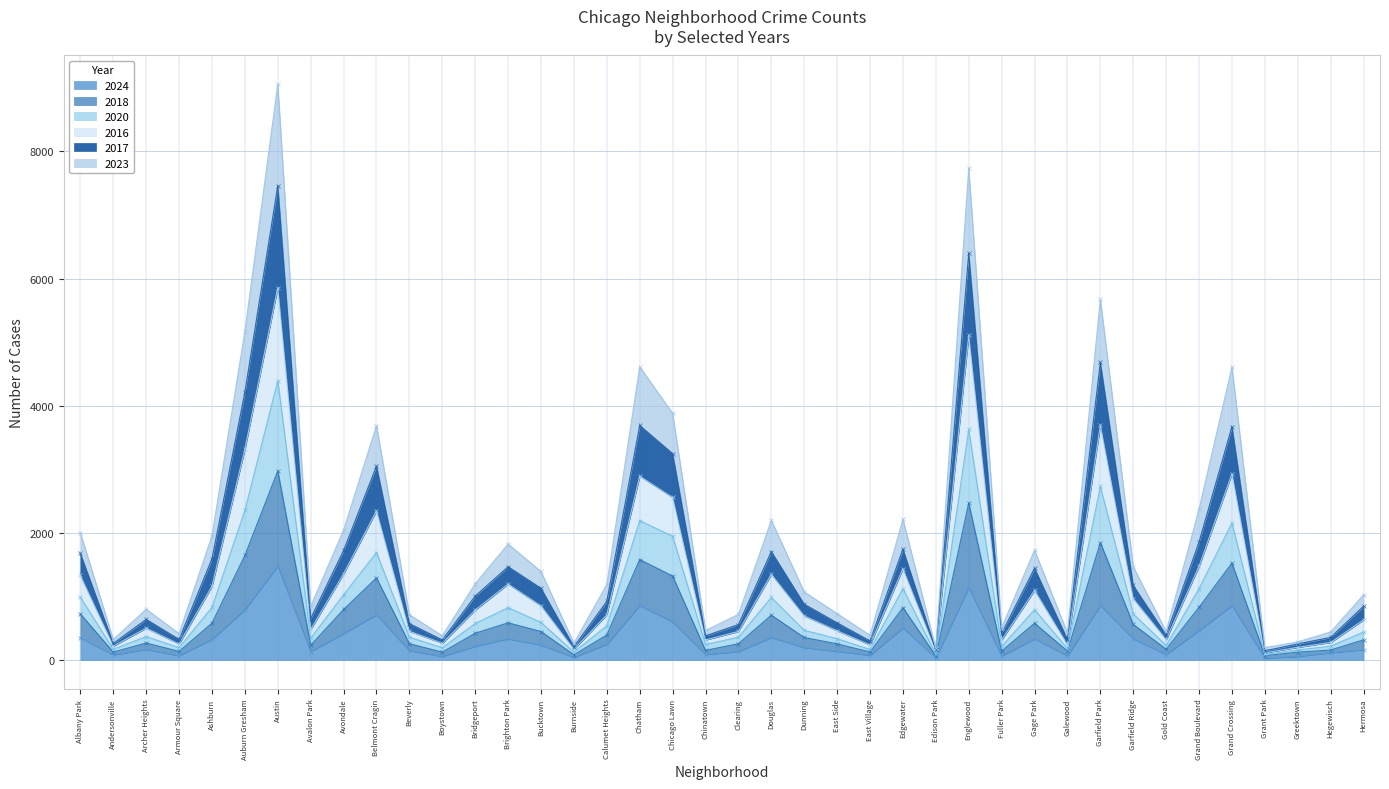

What is the difference between the highest and lowest values at Beverly?

566